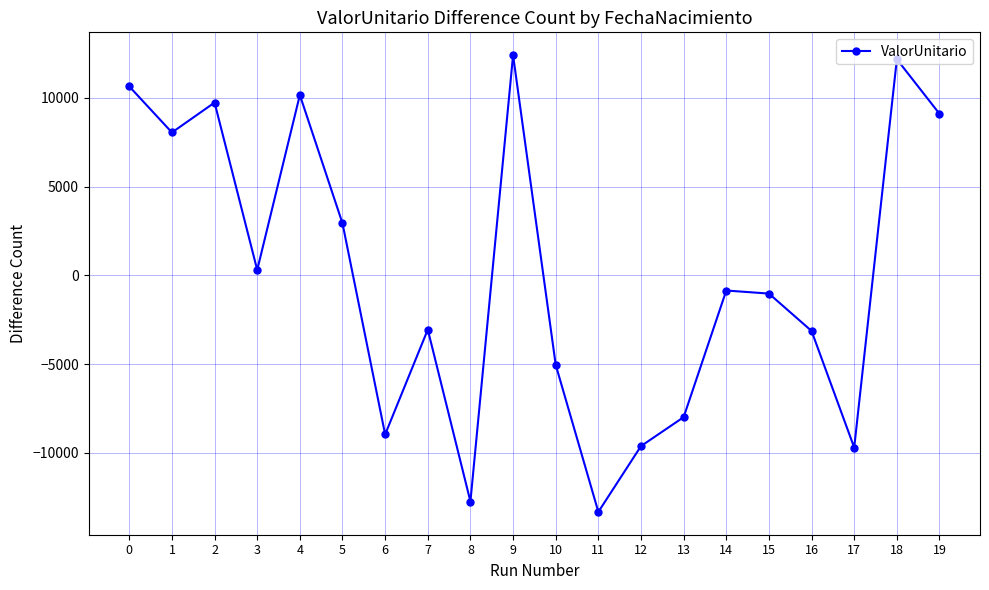

What is the smallest value displayed?

-13332.9